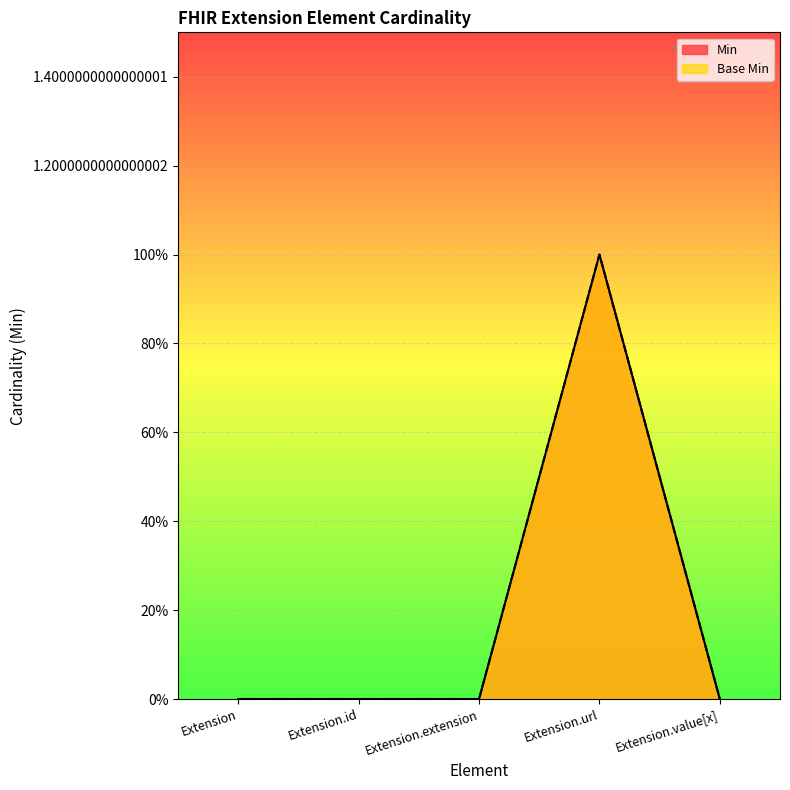

Reading left to right, extract all data points from this chart.

Min: 0	0	0	1	0
Base Min: 0	0	0	1	0